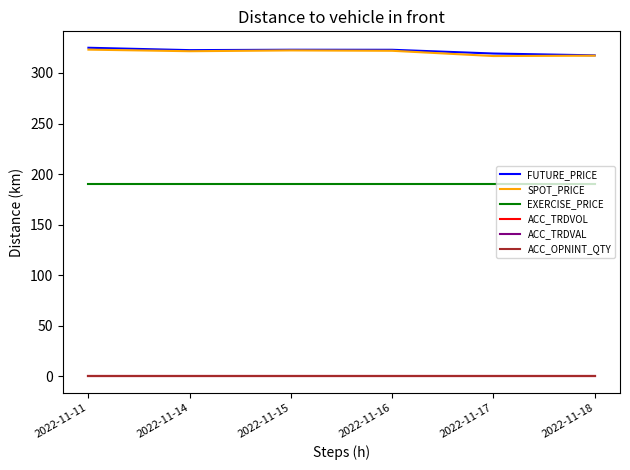

True or false: ACC_TRDVOL has more than 1 points higher than both neighbors.

False